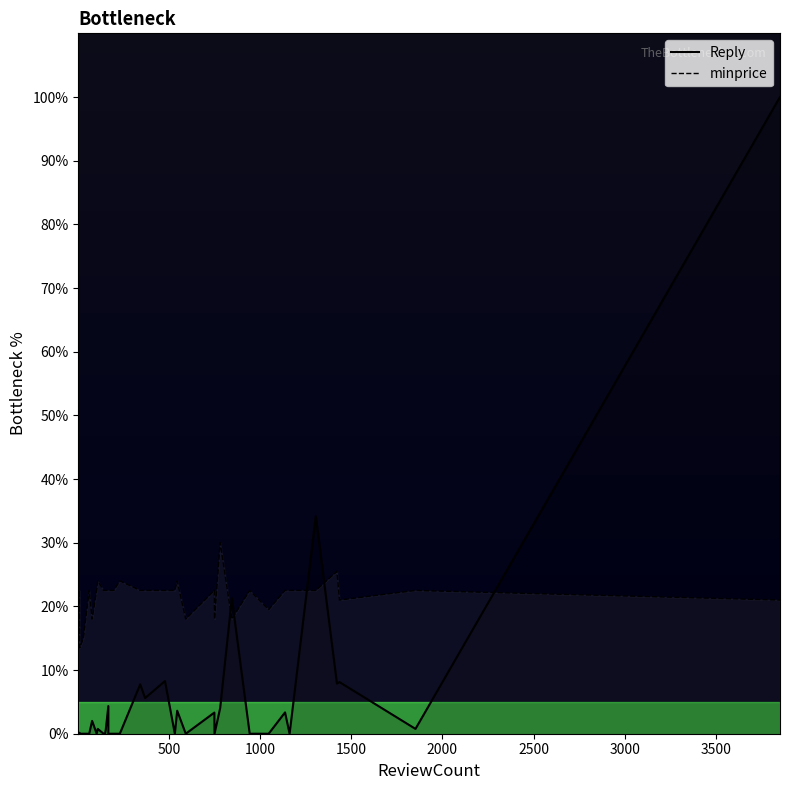

At how many categories does at least one series exceed 69?

1